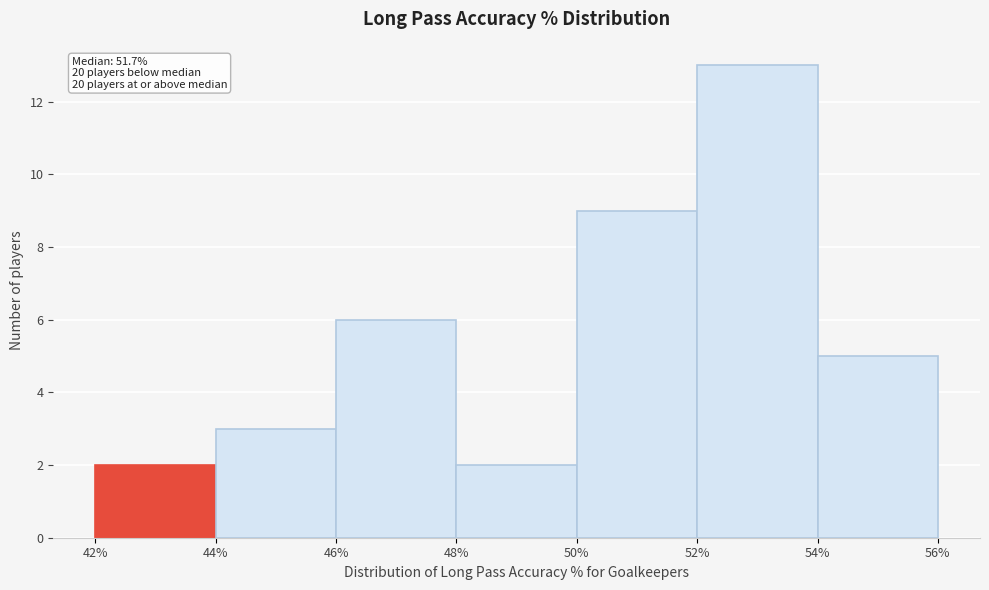

Which range on the x-axis has the tallest bar?

52% to 54%